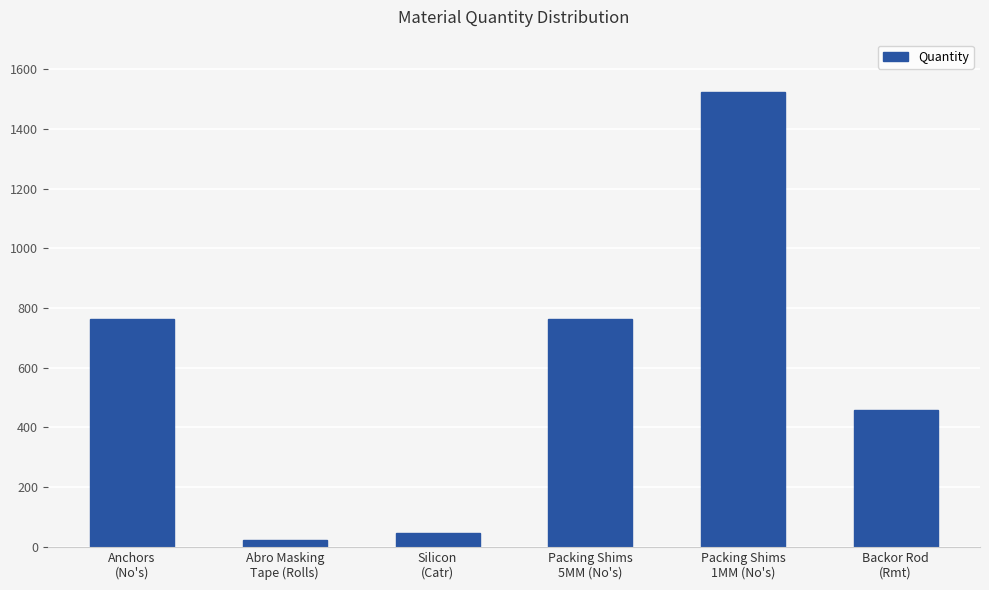

The value at Packing Shims
1MM (No's) is 1525.0. True or false?

True